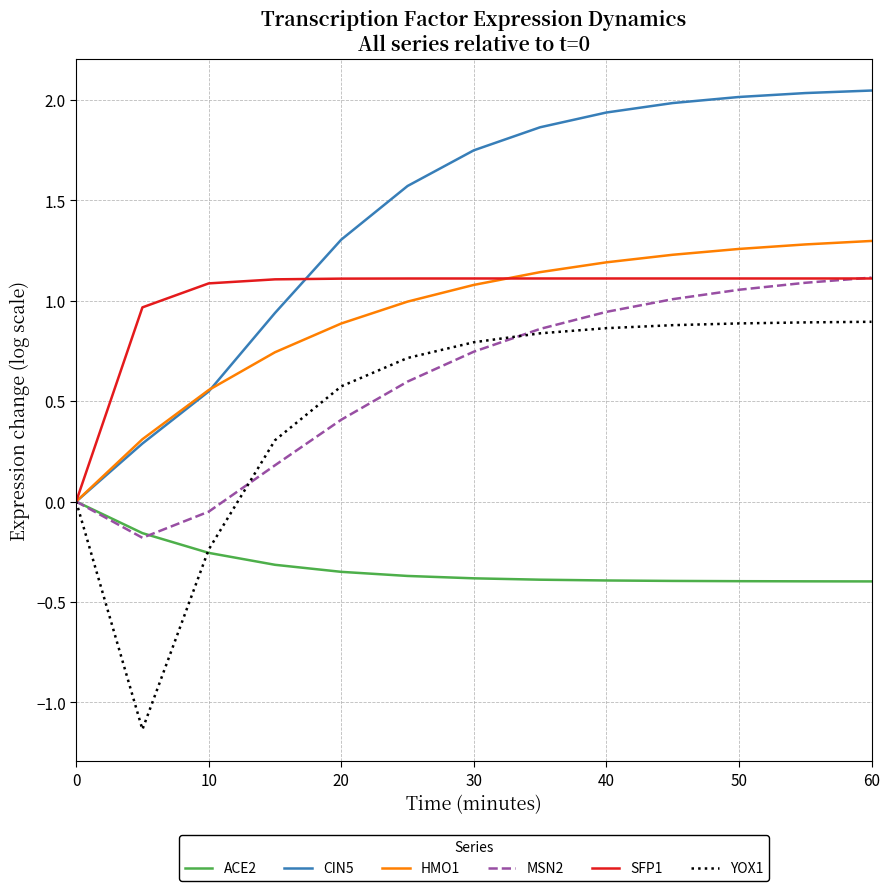

Which series has the largest total across all categories?

CIN5